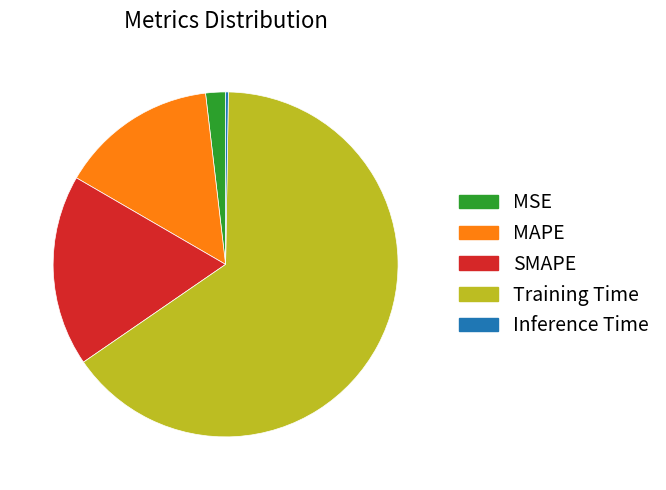

The MAPE slice represents 15% of the pie. True or false?

True